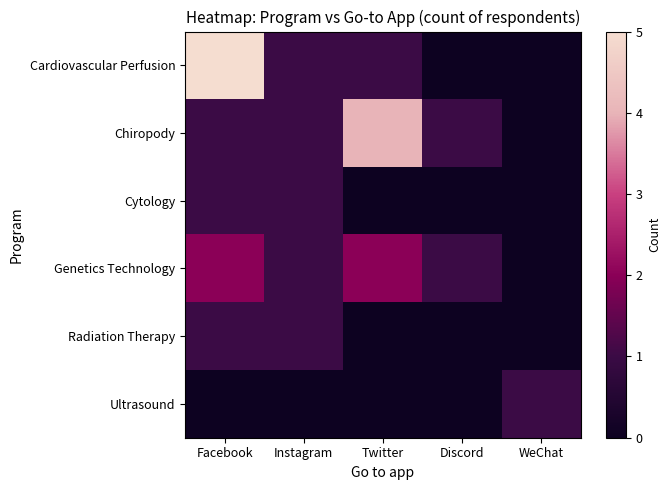

At which category is the sum across all series the highest?

Facebook